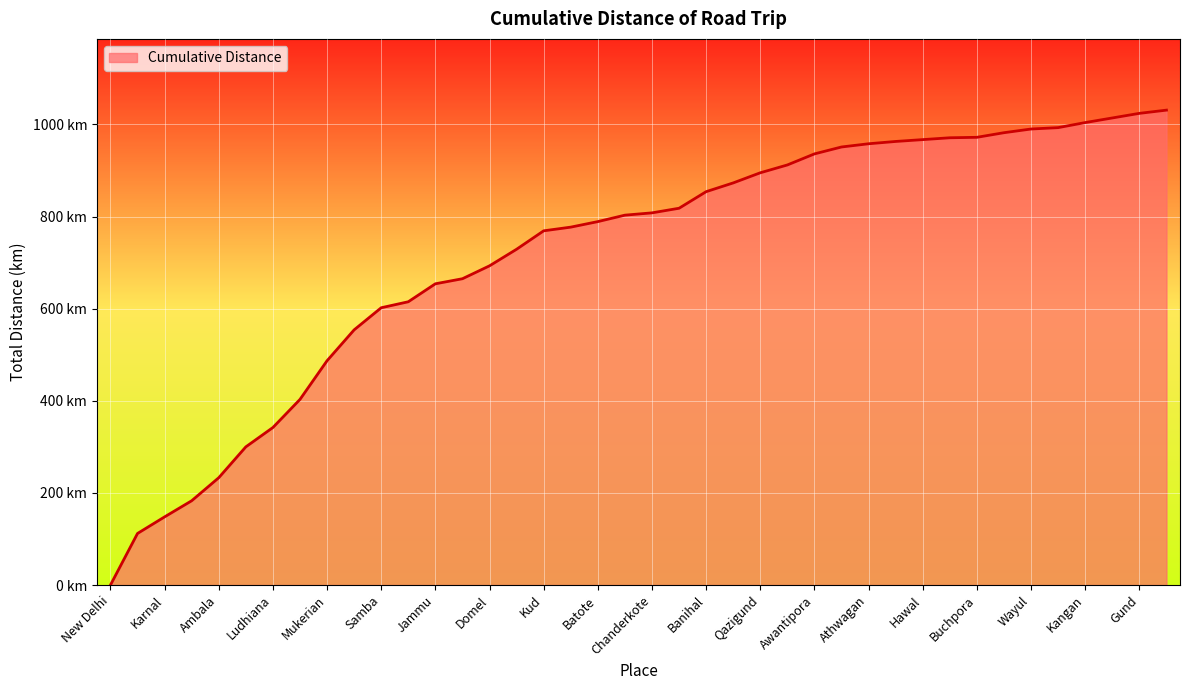

Rank the categories by value from lowest to highest.

New Delhi, Panipat, Karnal, Pipli, Ambala, Khanna, Ludhiana, Jalandhar, Mukerian, Kathua, Samba, Vijaypur, Jammu, Nagrota, Domel, Udhampur, Kud, Patni Top, Batote, Peerah, Chanderkote, Ramban, Banihal, Jawahar Tunnel, Qazigund, Kanabal, Awantipora, Pampore, Athwagan, Srinagar, Hawal, Soura, Buchpora, Ganderbal, Wayul, Manigam, Kangan, Harganyiwan, Gund, Kullan